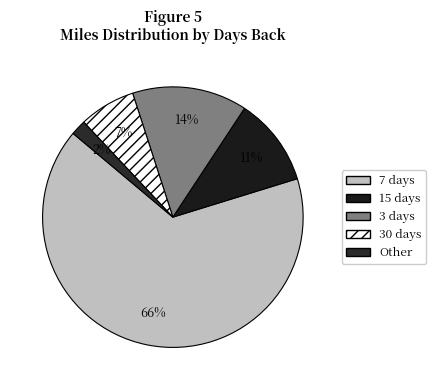

Count the number of slices in the pie.

5